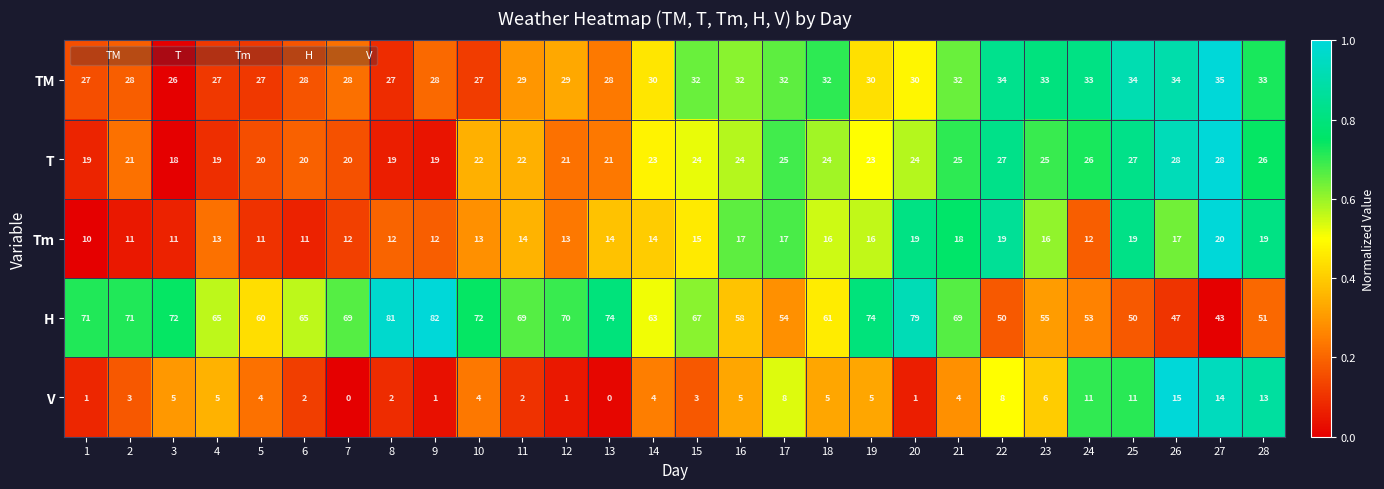

How many distinct data groups are displayed?

5